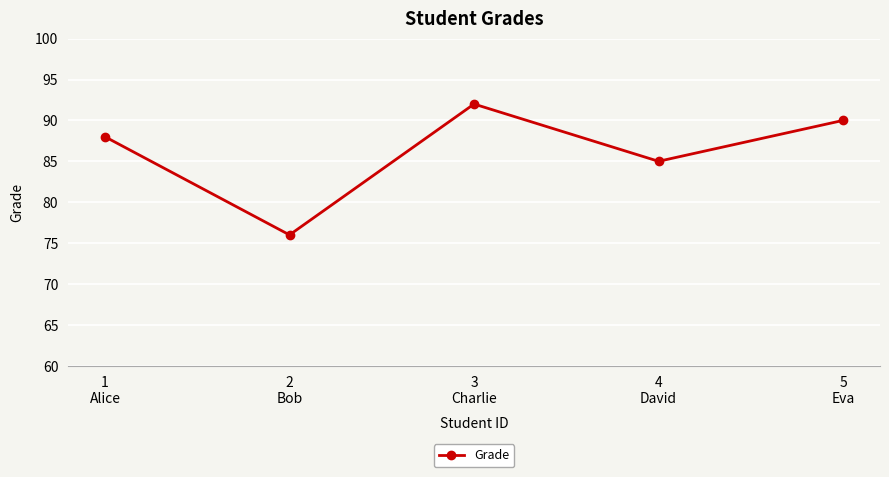

Which label corresponds to the largest value in the chart?

3
Charlie